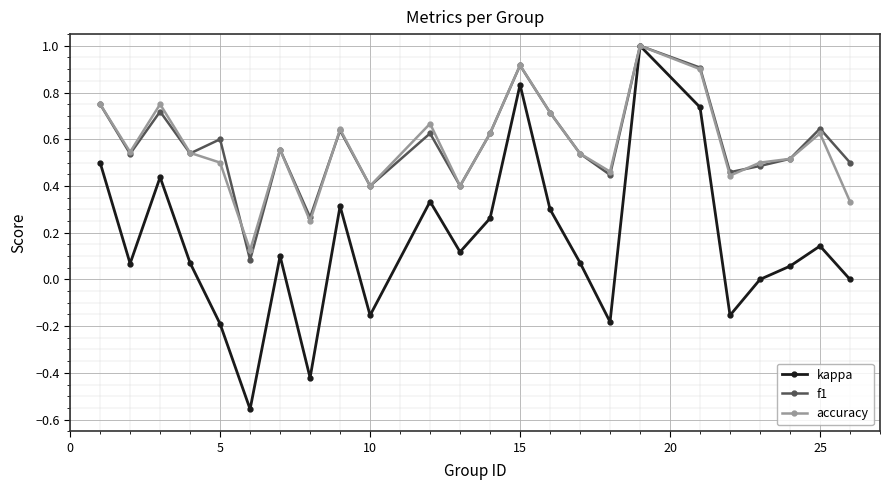

True or false: f1 has more than 2 interior local peaks.

True